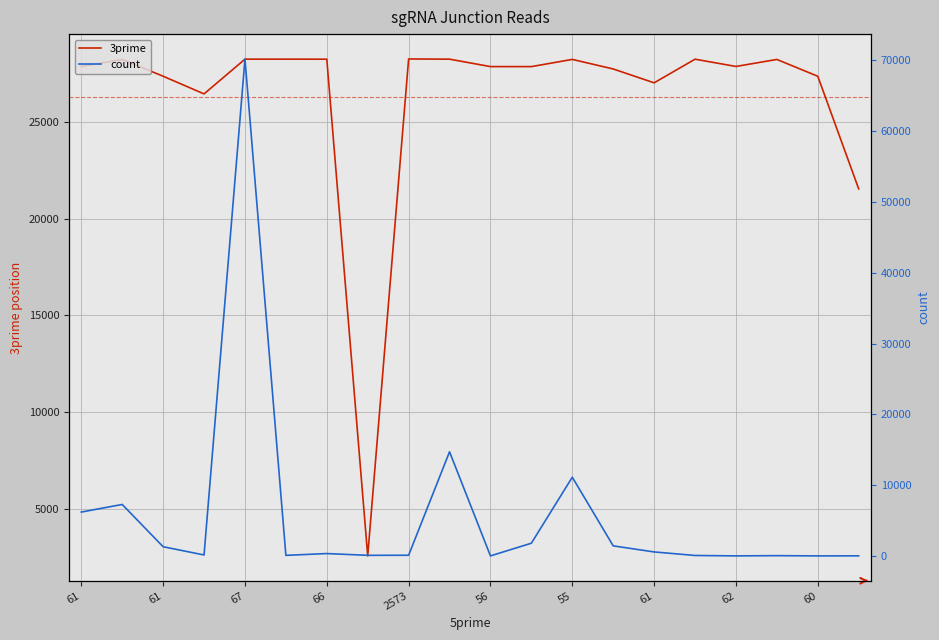

Which has a higher value, 55 or 19?

55